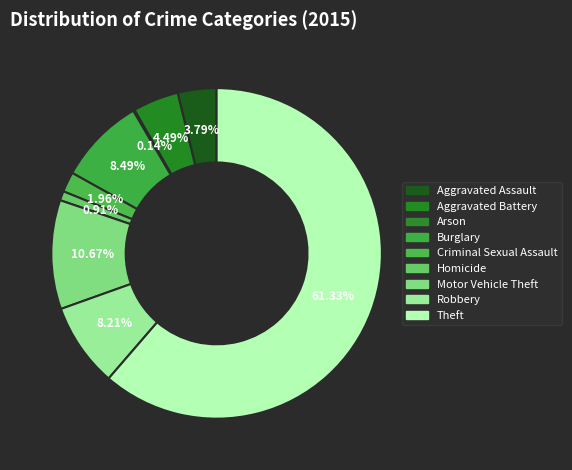

Is it true that Motor Vehicle Theft is 11% of the pie?

True